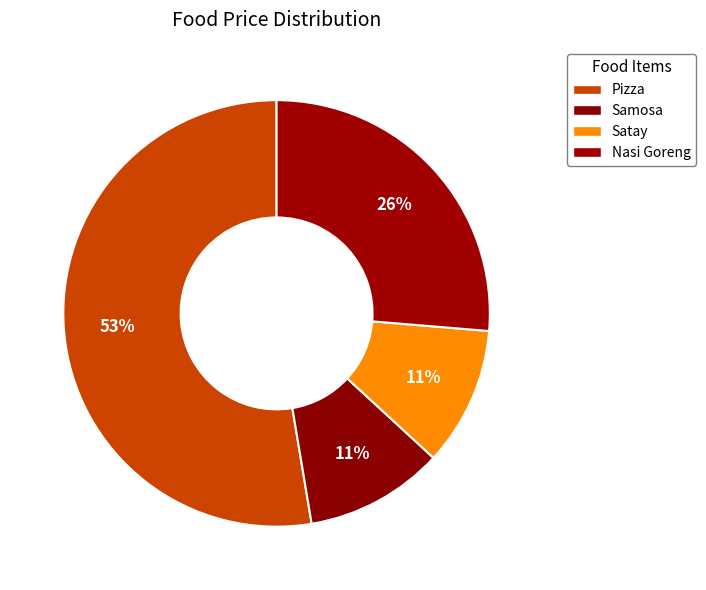

To the nearest percent, what percentage of the pie is Satay?

11%